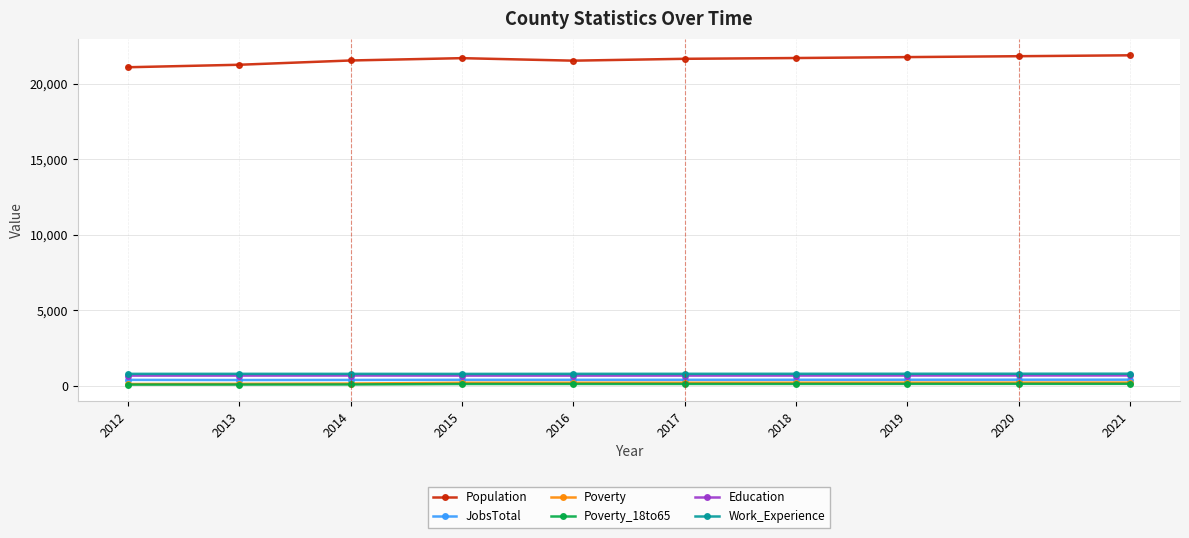

True or false: Population has a value of 21538 at 2016.

True